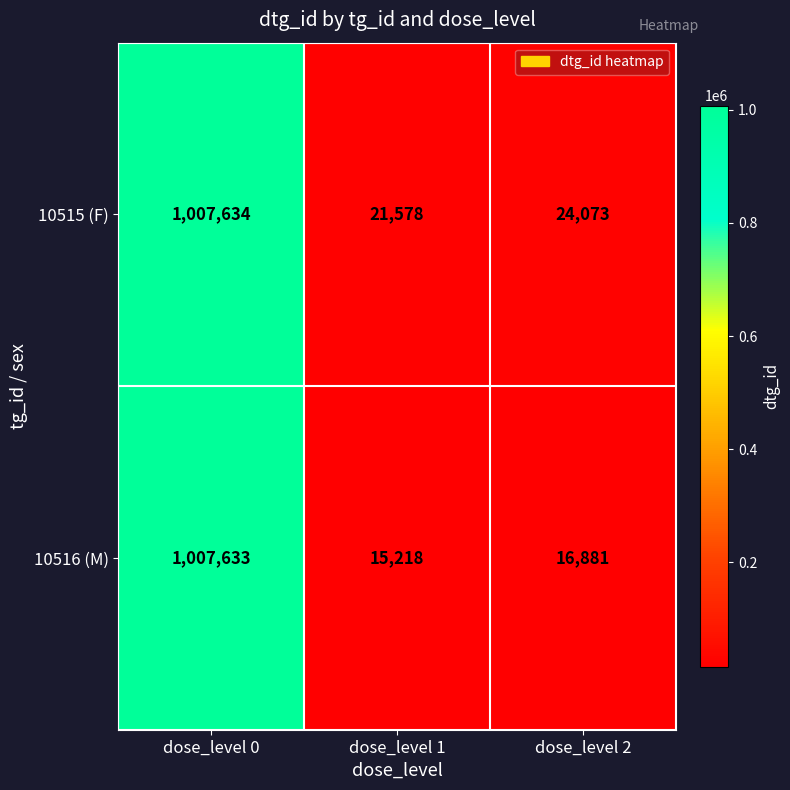

The 10516 (M) series shows 23634 at dose_level 1. True or false?

False